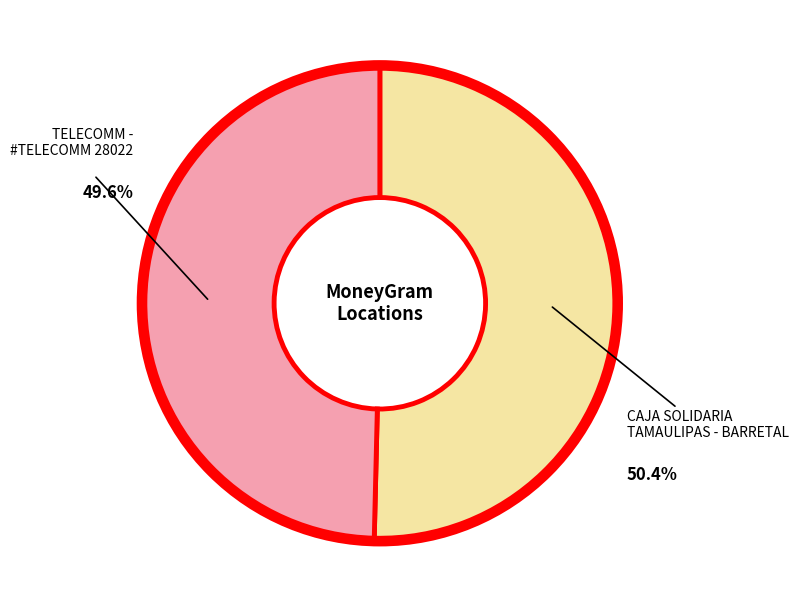

Is there any slice that represents more than half of the pie?

Yes